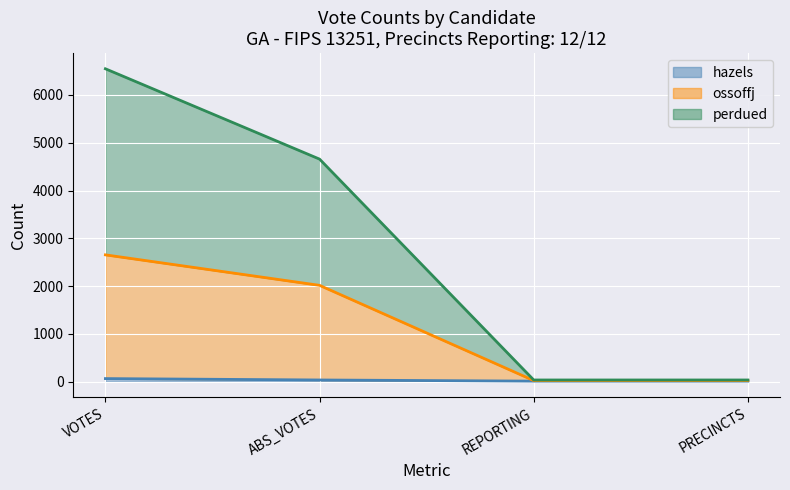

How many lines are shown in the chart?

3